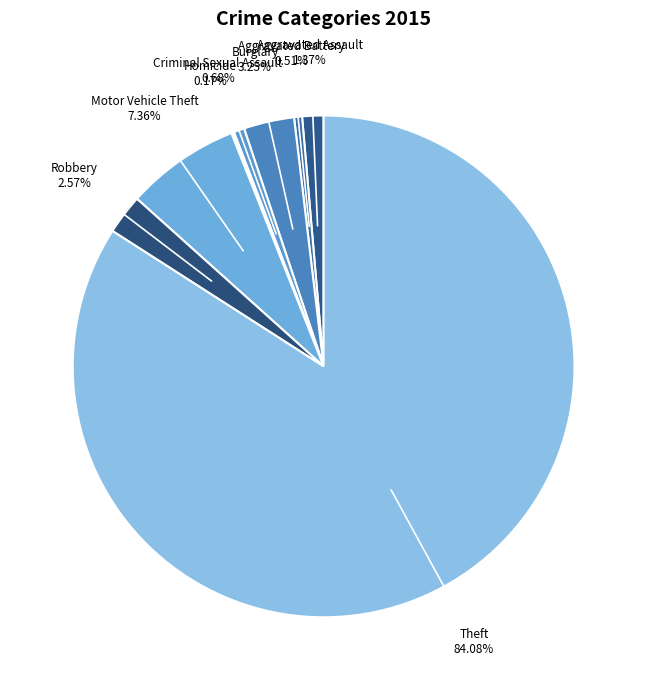

Between Burglary and Aggravated Battery, which is larger?

Burglary